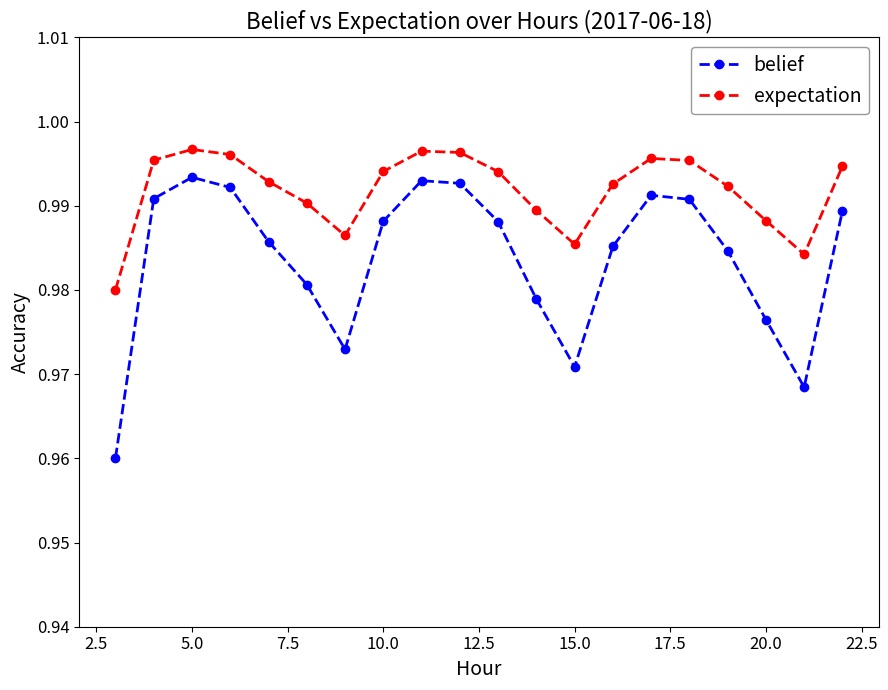

True or false: expectation and belief intersect in this chart.

False